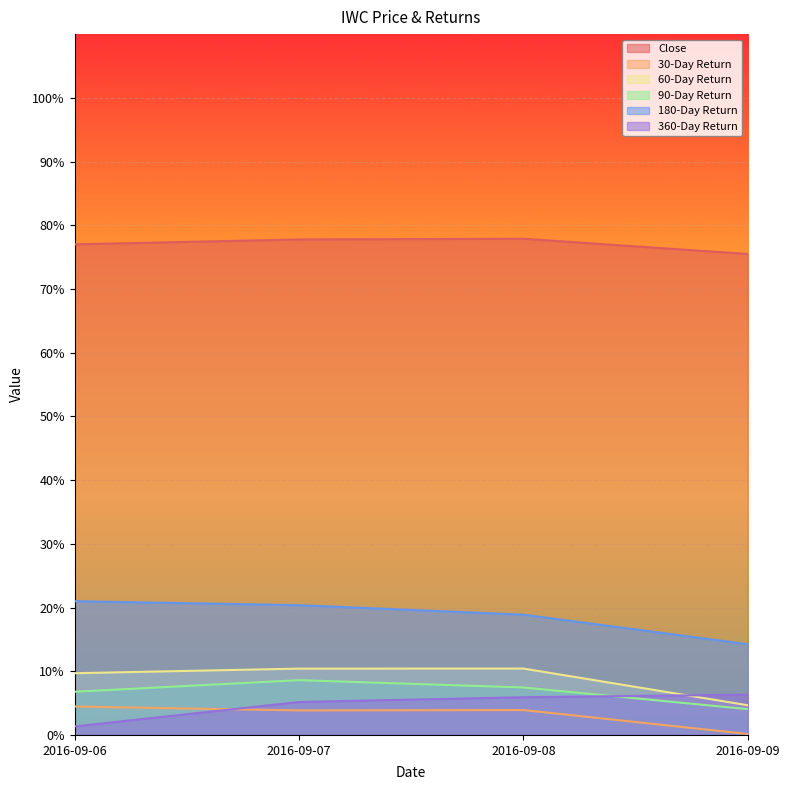

At how many categories does at least one series exceed 21?

4